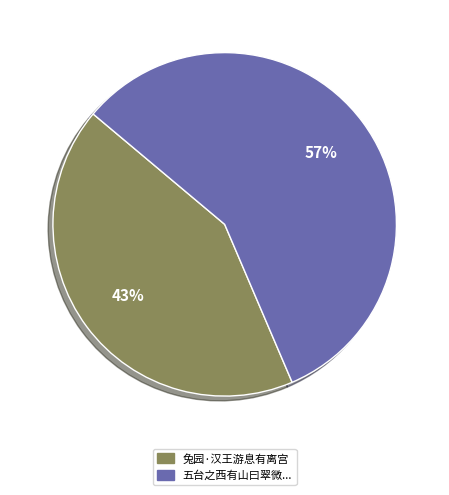

What is the majority slice?

五台之西有山曰翠微...